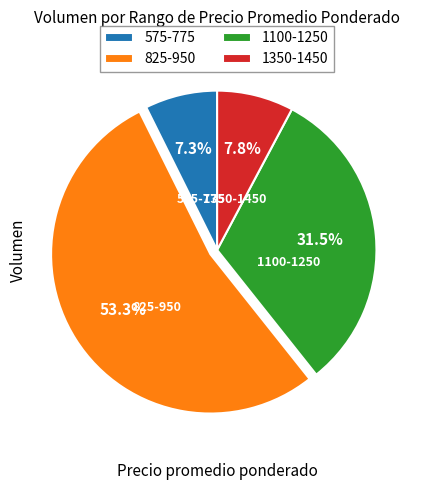

Between 825-950 and 575-775, which is larger?

825-950